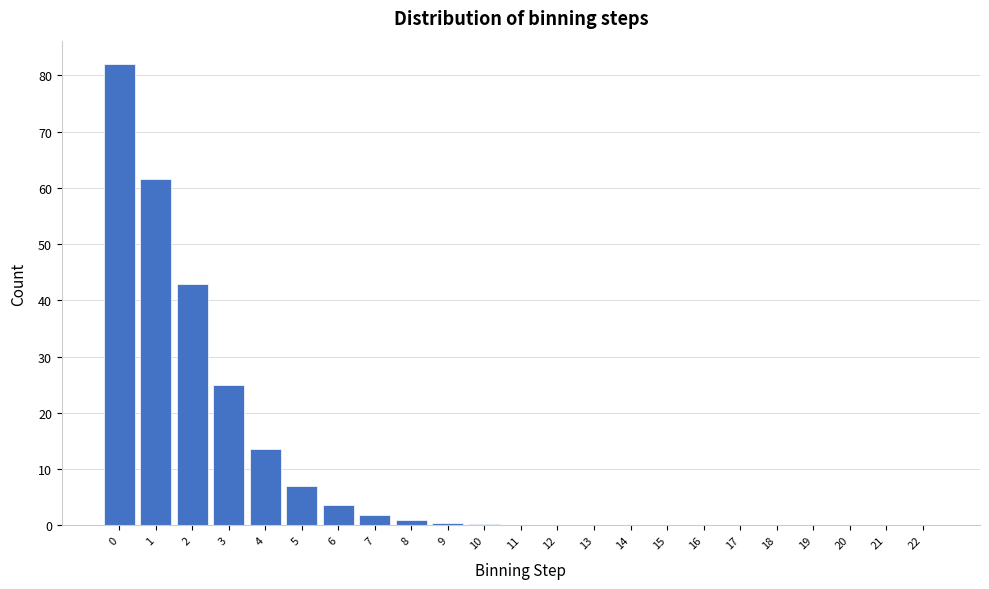

What is the sum of all values?

239.2